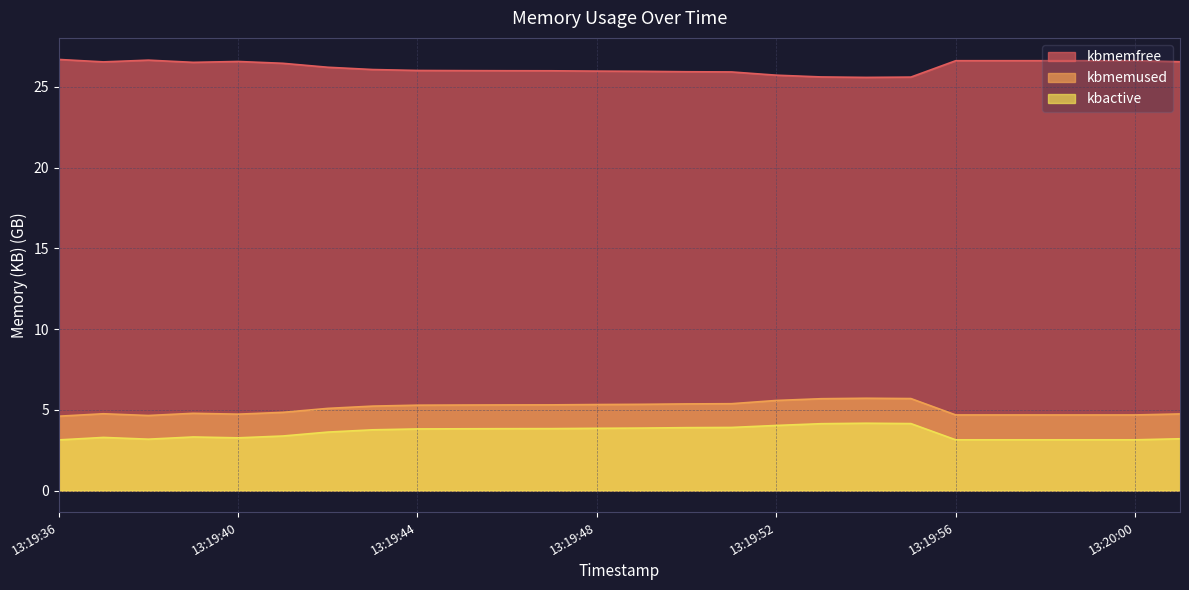

What is the difference between the maximum and minimum values in the kbmemfree series?

1.1